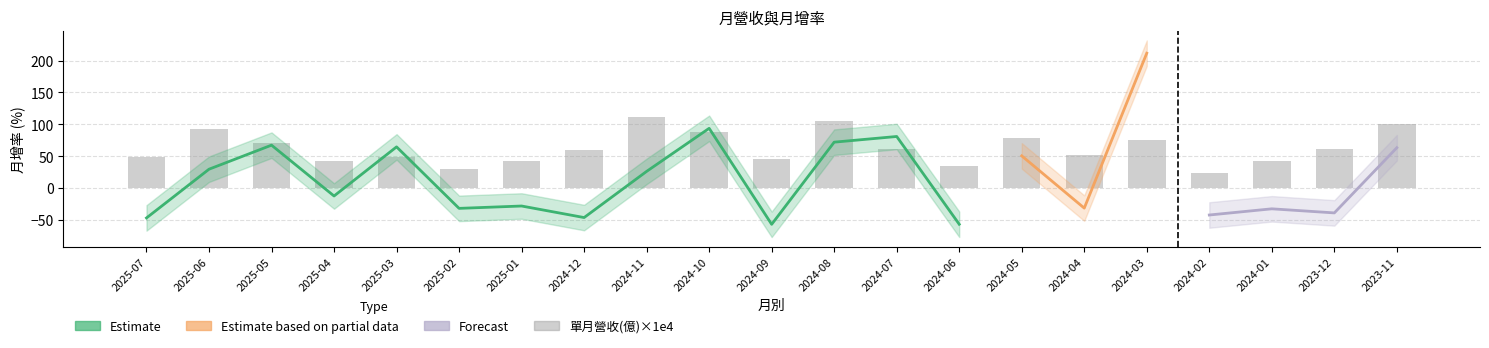

What is the sum of the 月增(%) values at 2024-12 and 2025-02?

-77.8